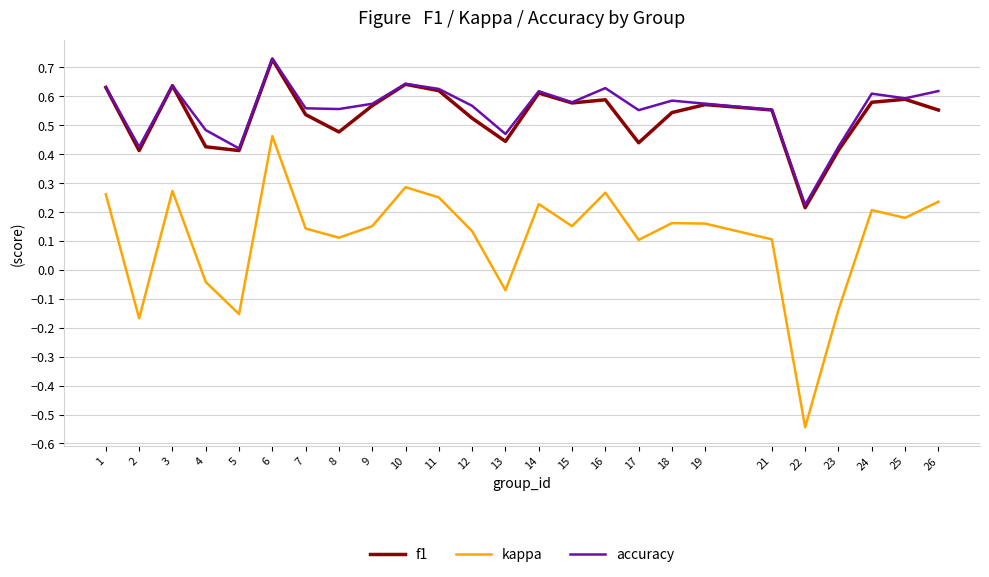

Which series changed the most between 19 and 23?

kappa